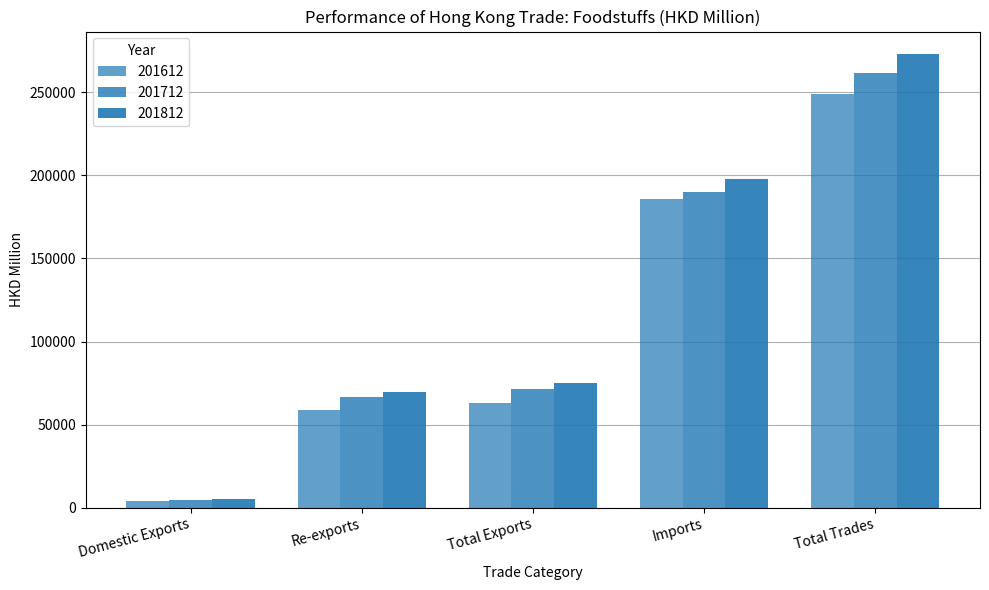

Are the bars grouped side by side (vs. stacked)?

Yes